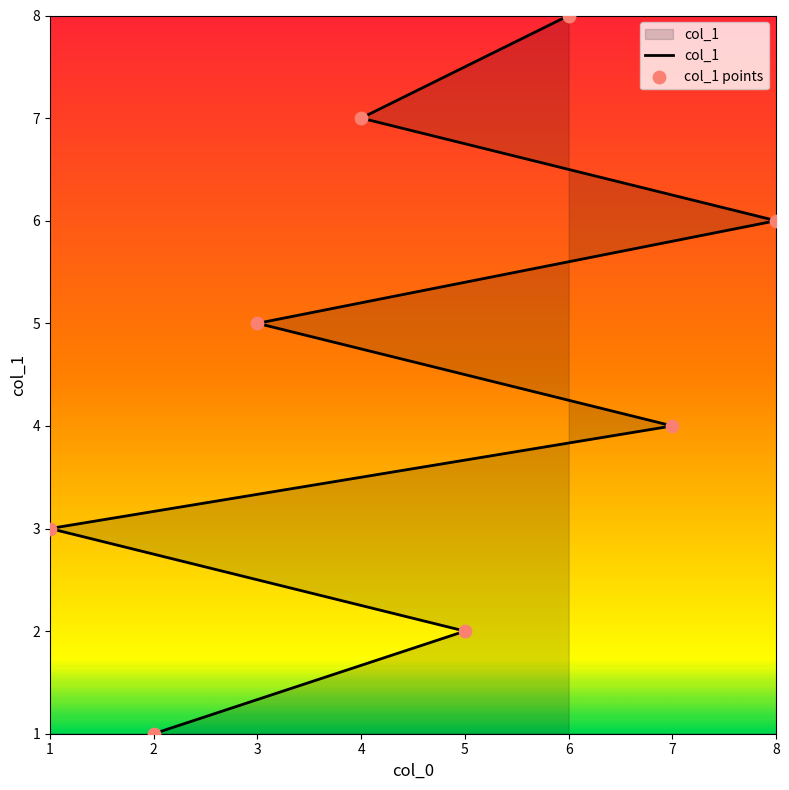

Which has a higher value, 7 or 5?

7